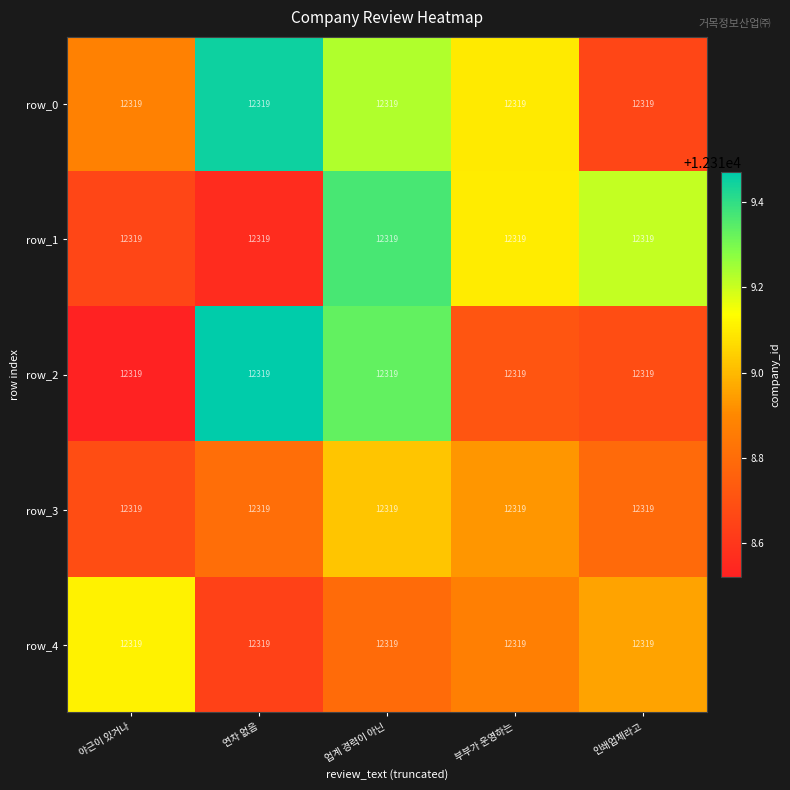

What is the difference between the second highest and second lowest values in the row_2 series?

0.7